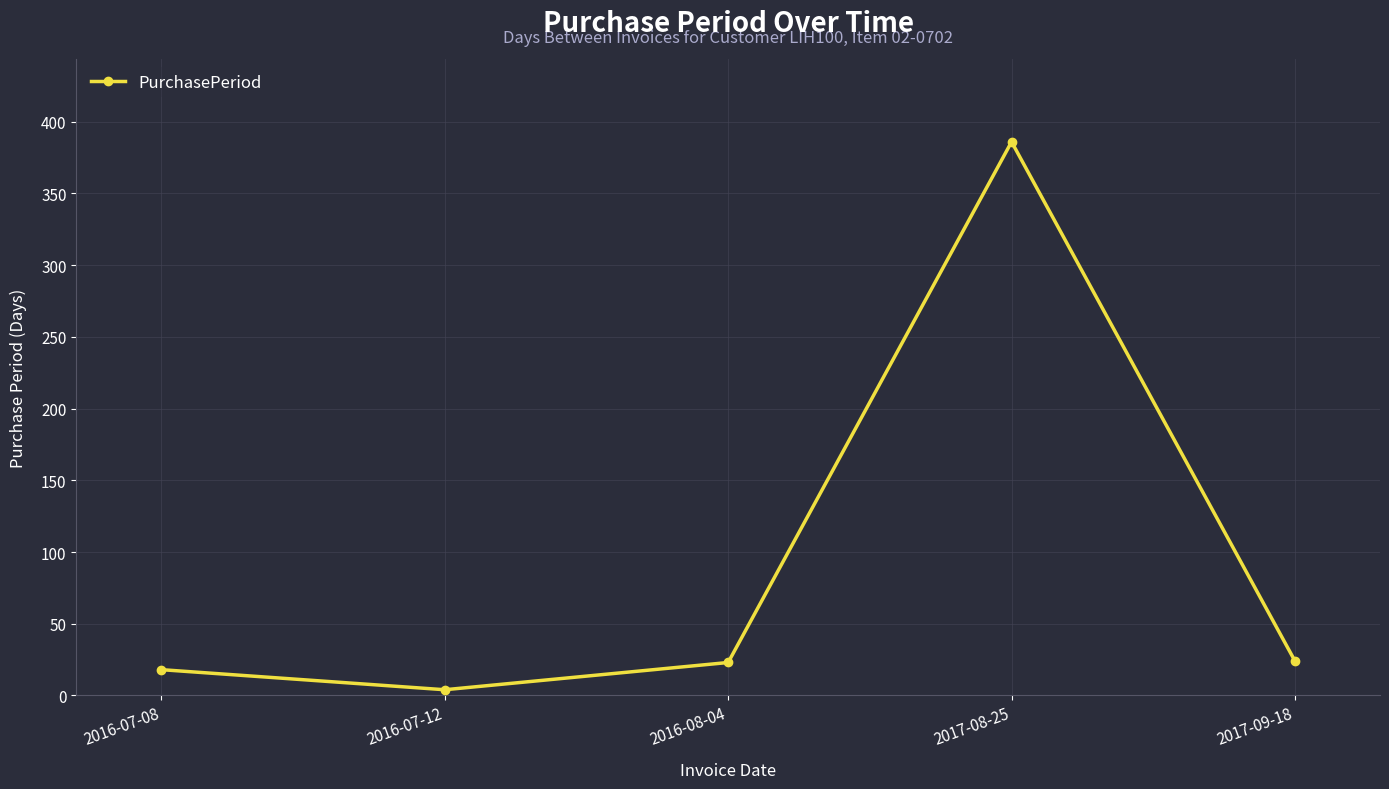

What position from the left is 2016-07-08?

1